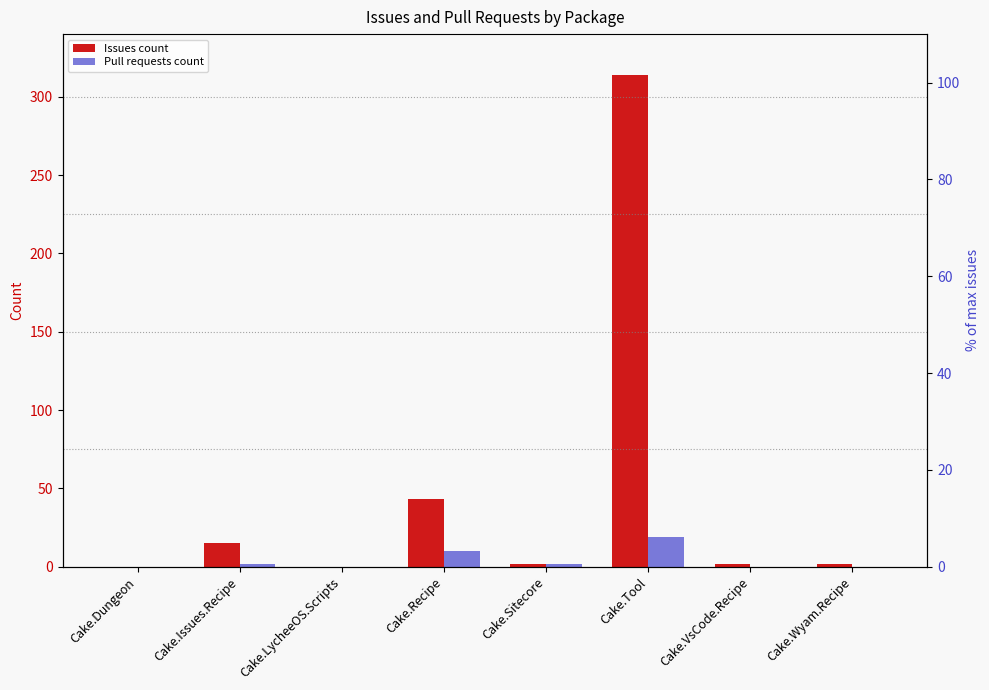

How many bars are there in each group?

2